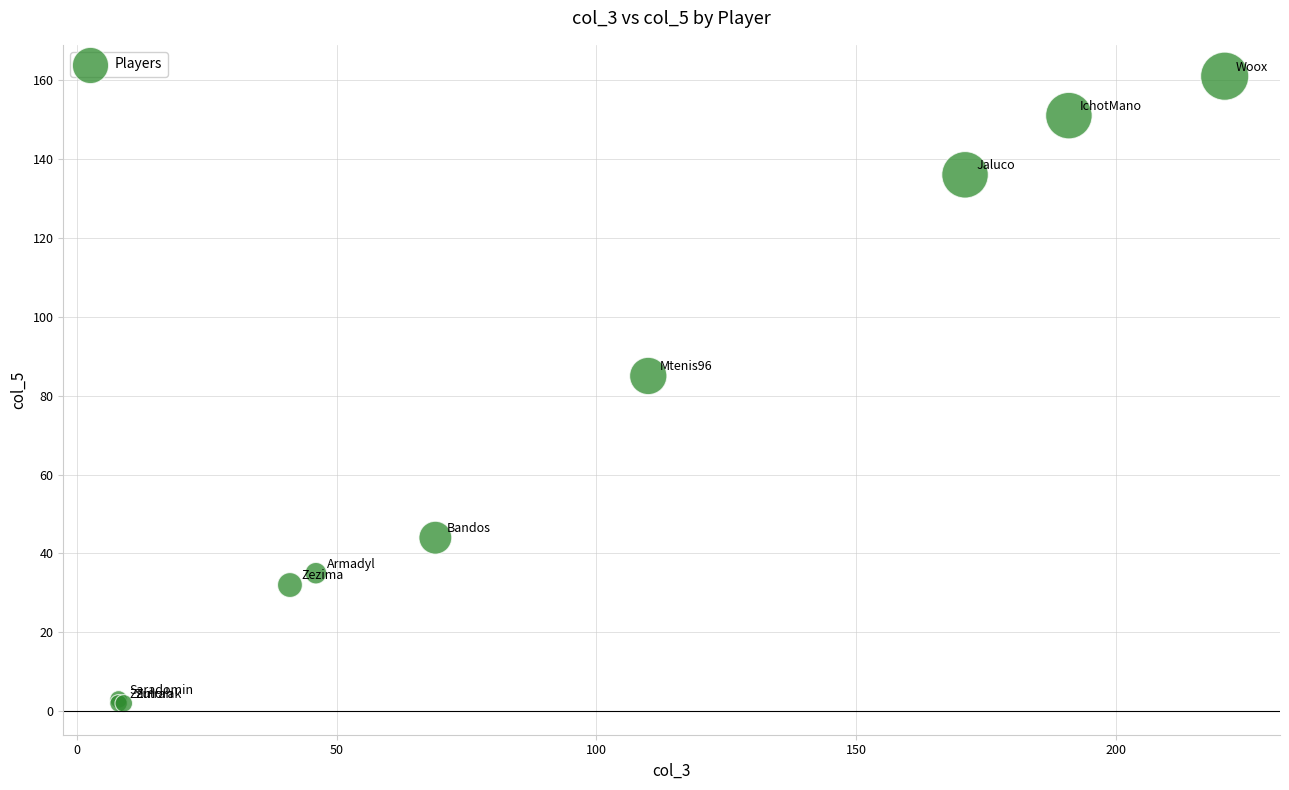

What Y value in the scatter plot is closest to 81?

85